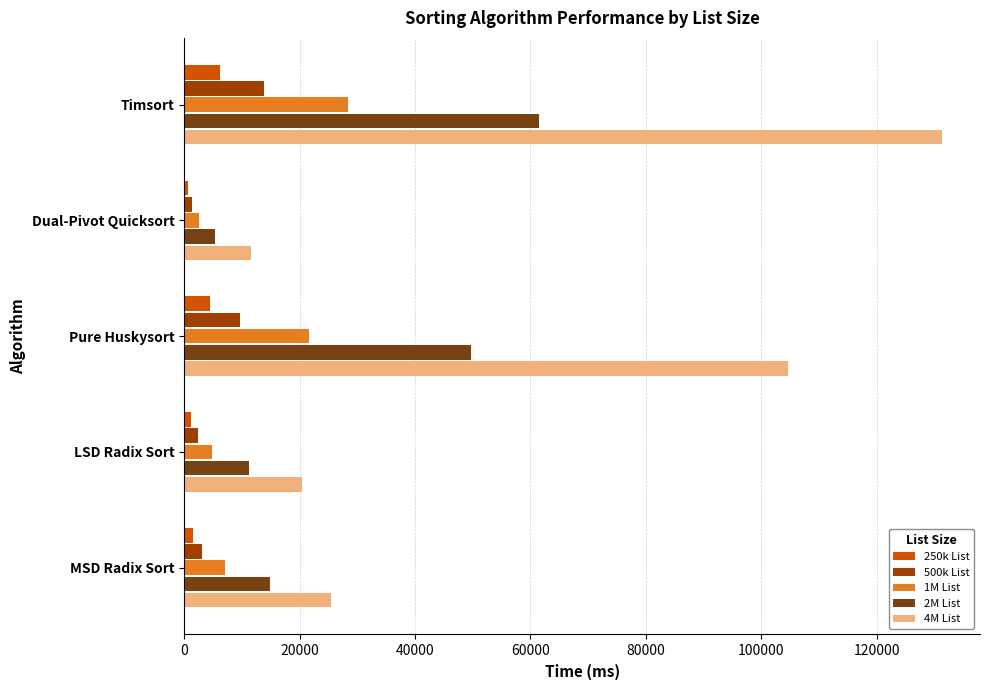

What is the difference between the second highest and minimum values in the 500k List series?

8459.0